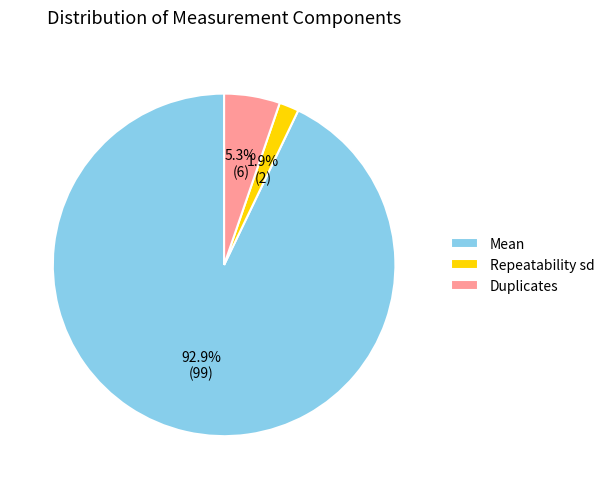

Is there any slice that represents more than half of the pie?

Yes